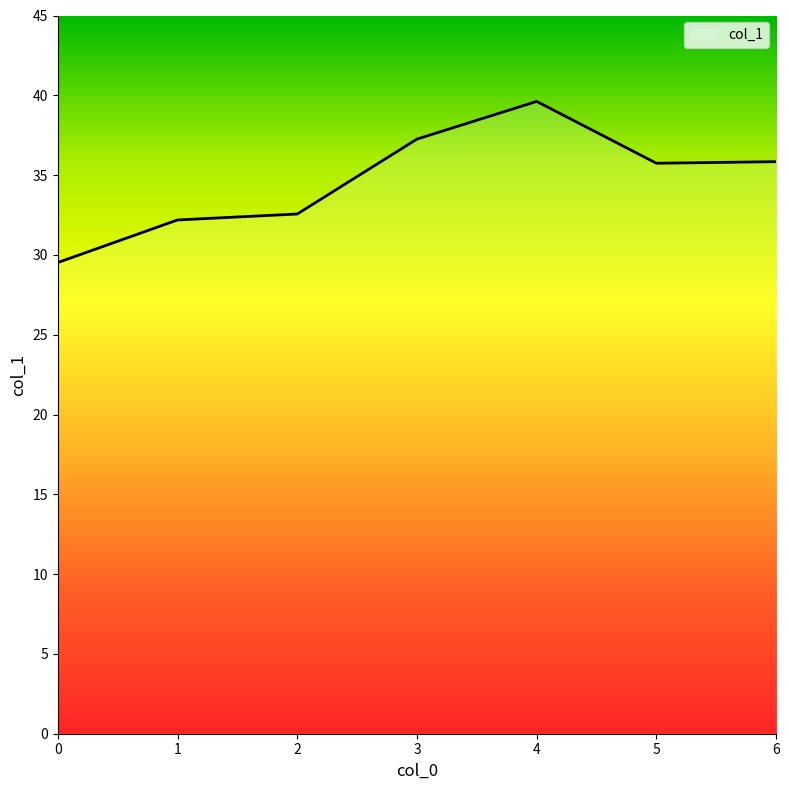

The chart shows a value of 35.8 at 6. True or false?

True